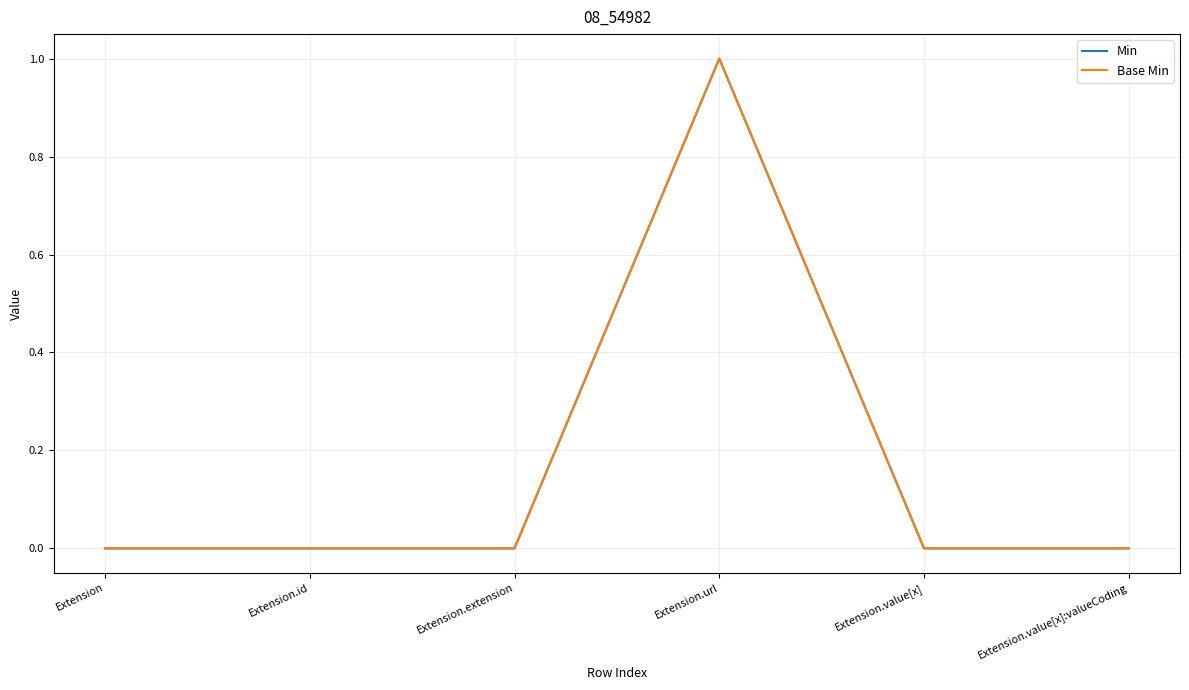

Does the chart have visible grid lines?

Yes